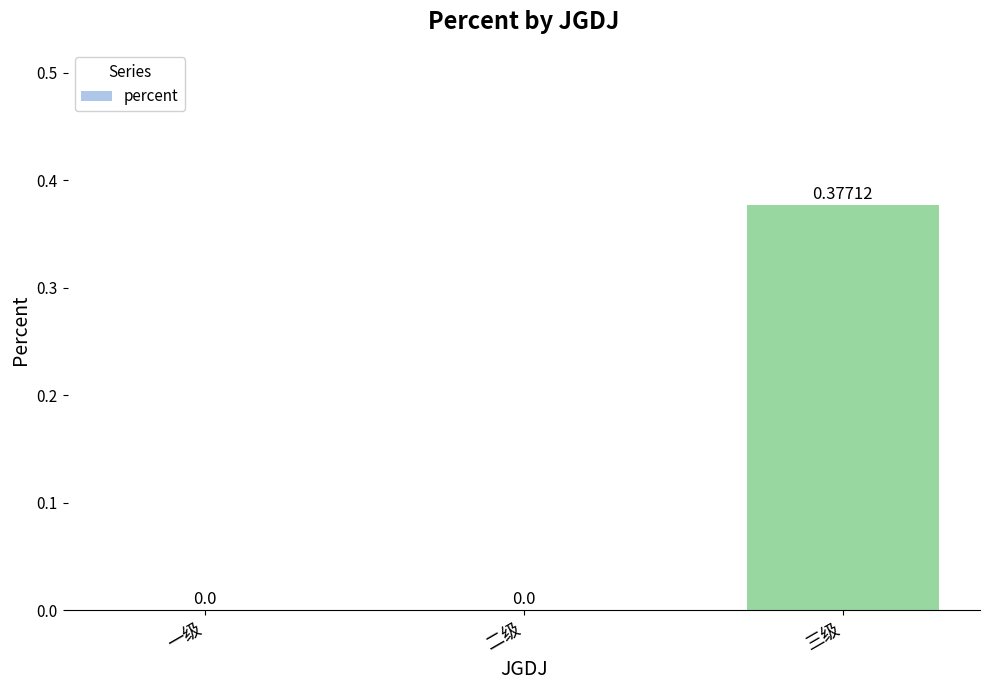

How many data points are above 0?

1